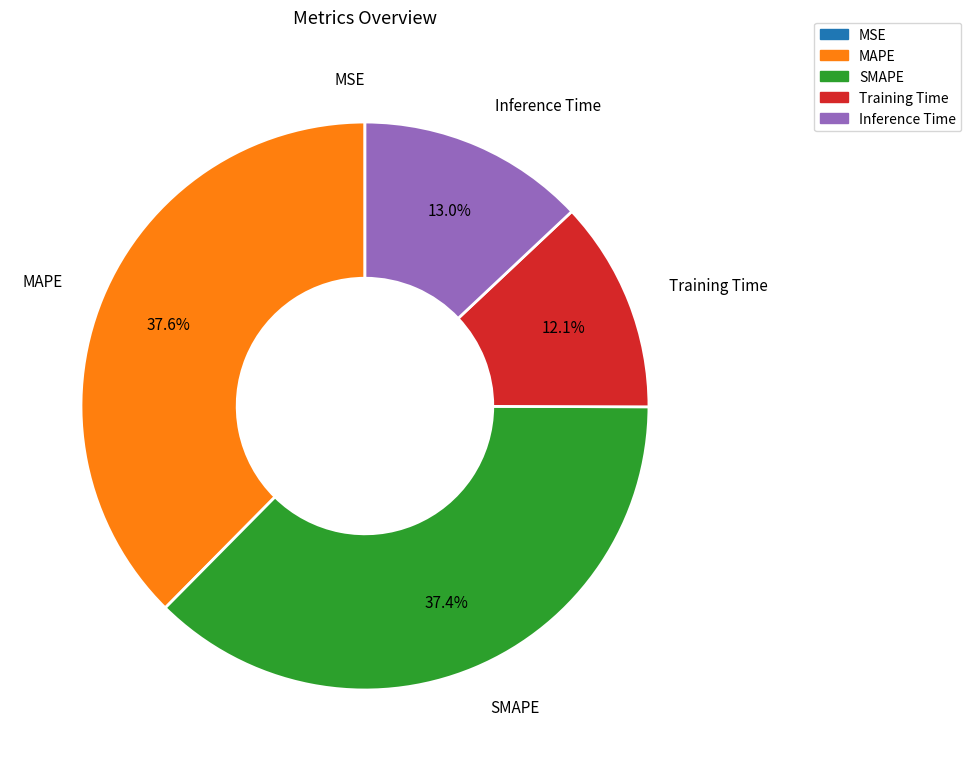

Does any single category account for the majority?

No